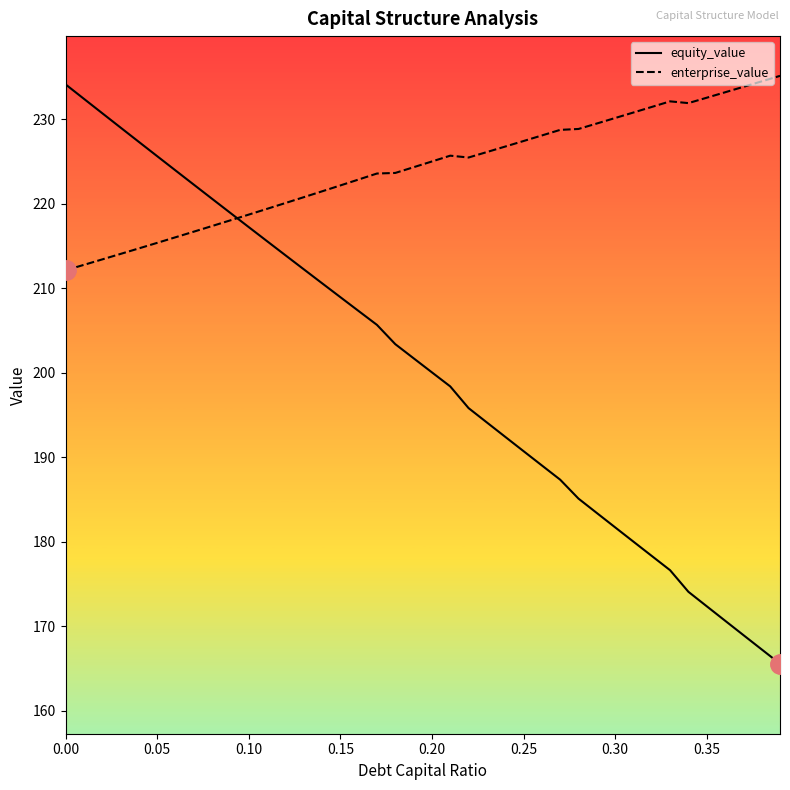

Which series has the widest spread of values?

equity_value